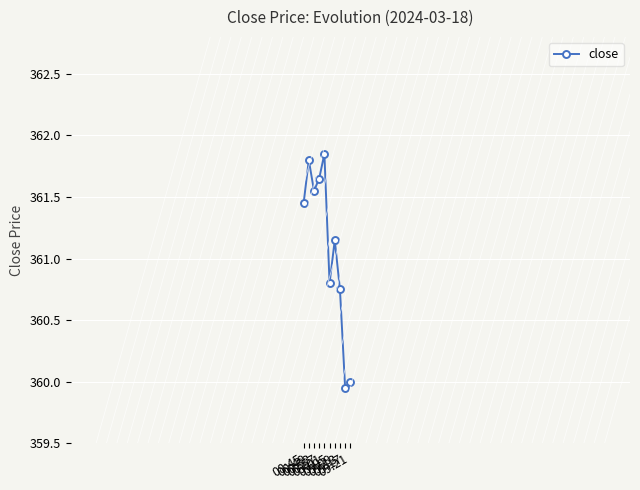

Which category has the lowest value across all series?

09:17